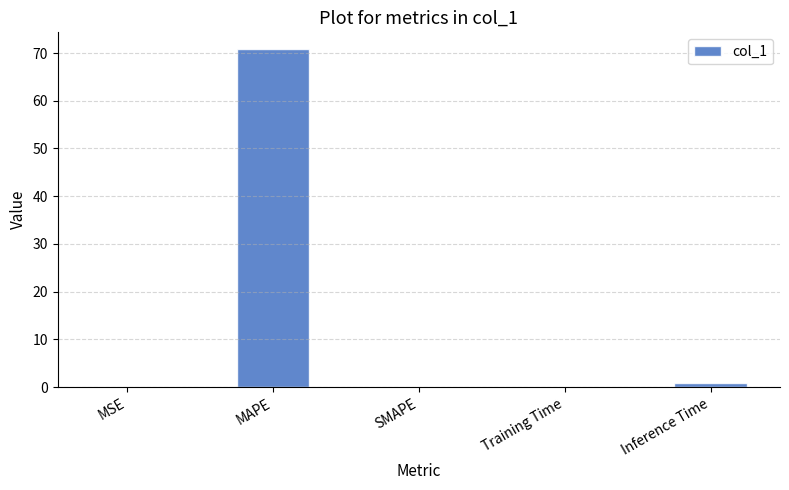

The chart shows a value of -41.1 at SMAPE. True or false?

False